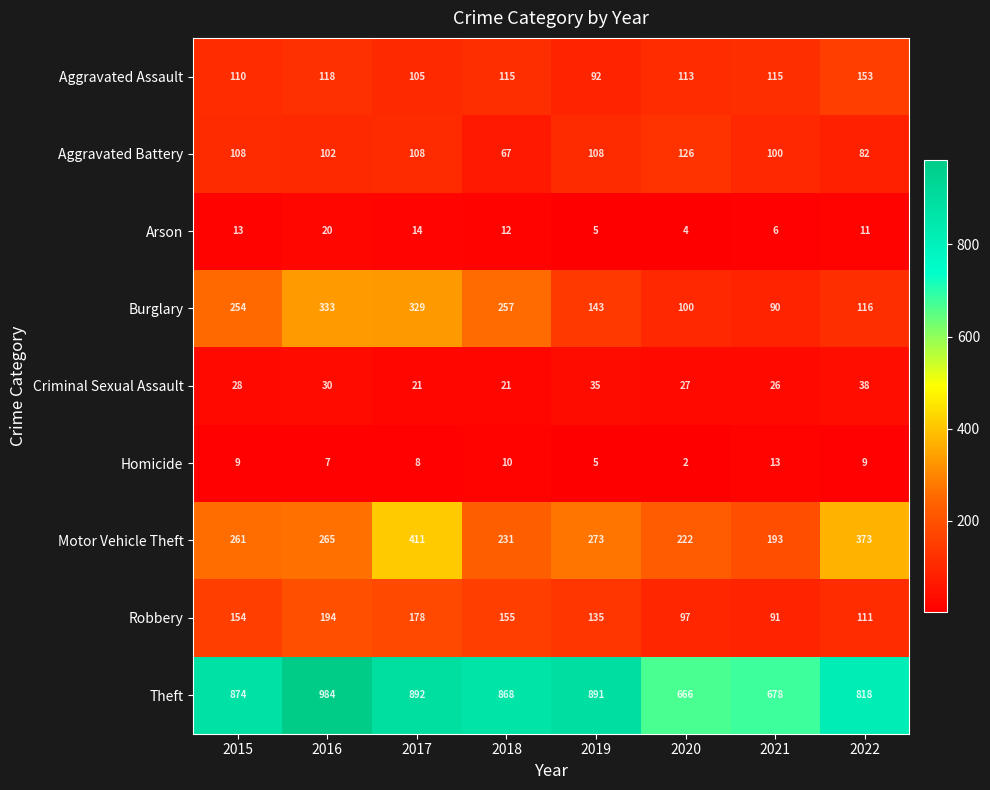

Which series changed the most between 2017 and 2018?

Motor Vehicle Theft